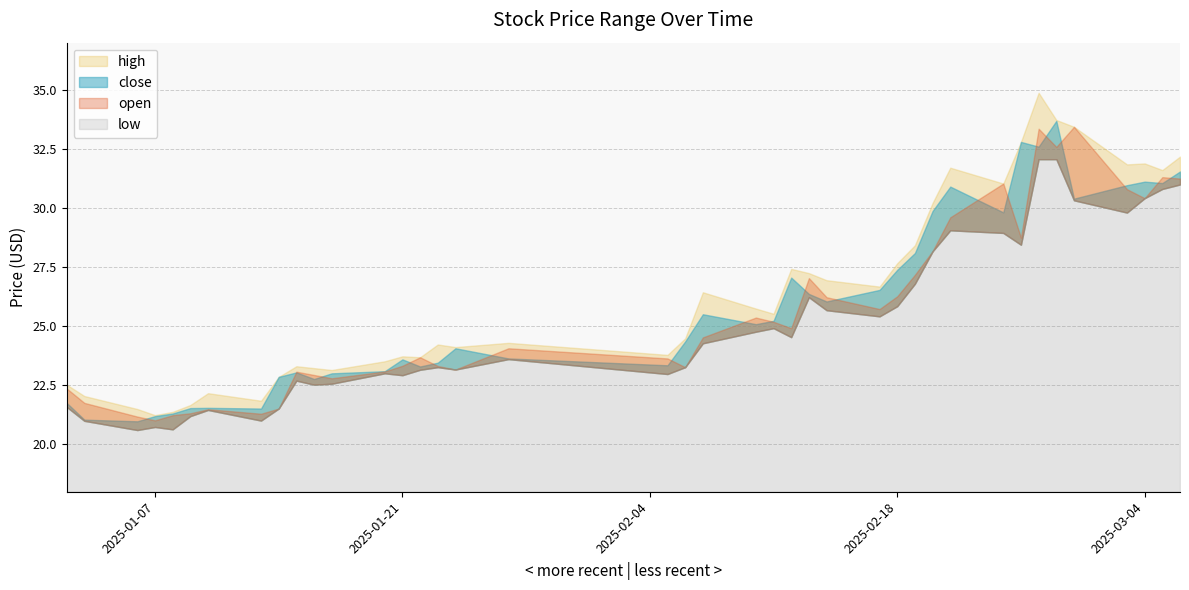

Which series has the largest range (max minus min)?

high